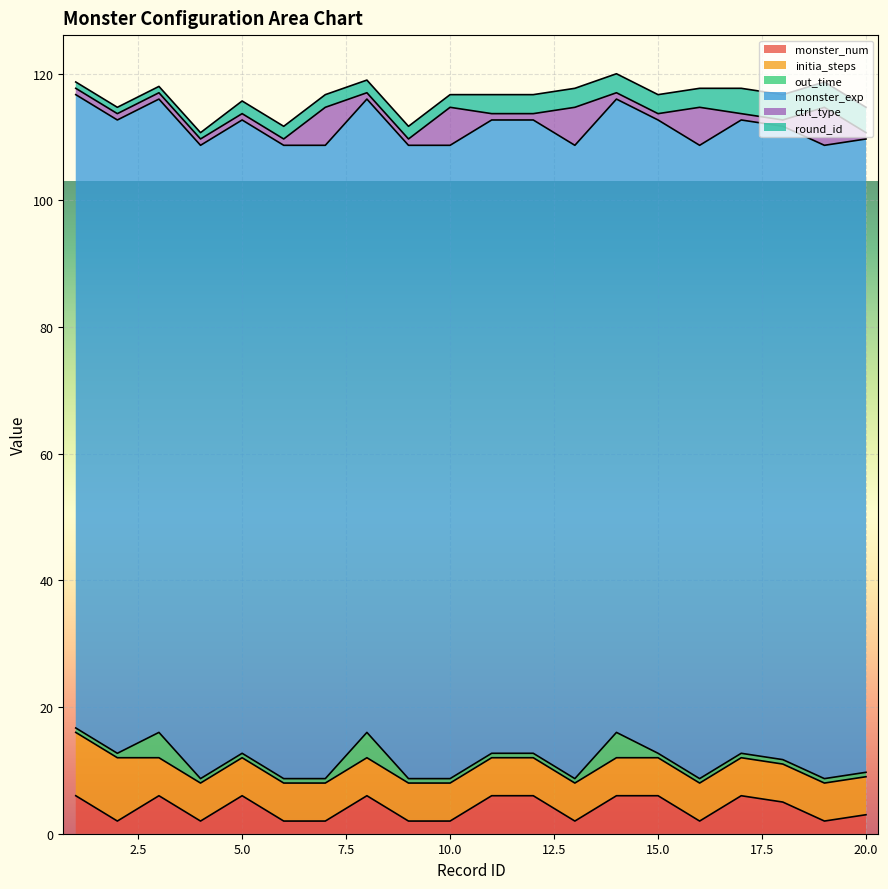

Between 4 and 14, which is larger?

14